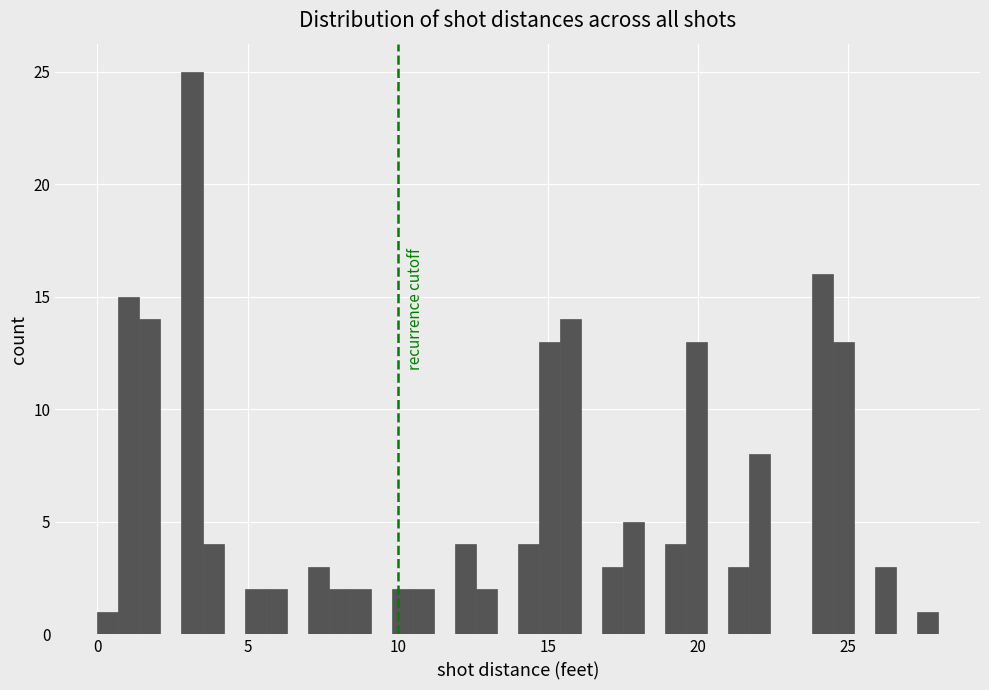

Around what value on the x-axis is the tallest bar? Give the approximate position of its centre, as read against the axis.

3.0